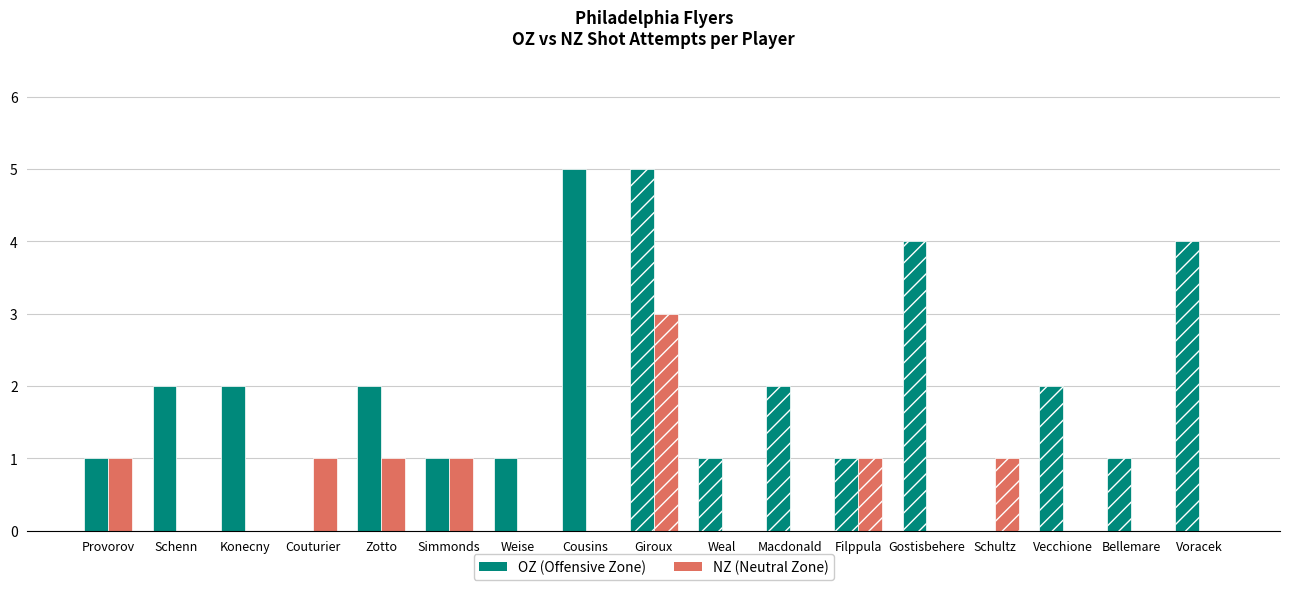

What is the sum of the OZ values at Jakub Voracek and Andrew Macdonald?

6